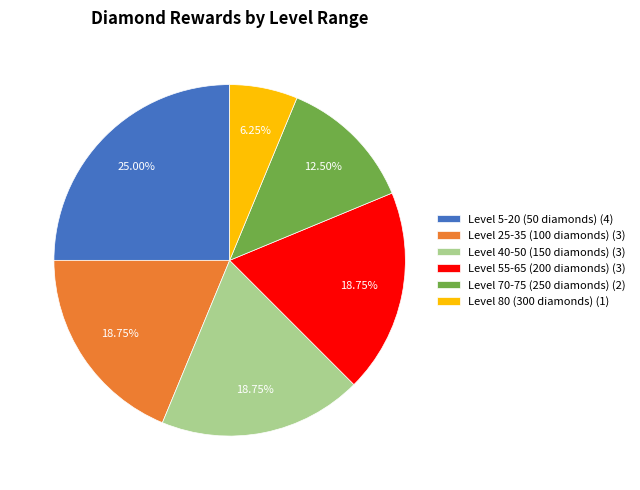

Is the sum of Level 80 (300 diamonds) (1) and Level 5-20 (50 diamonds) (4) greater than half?

No